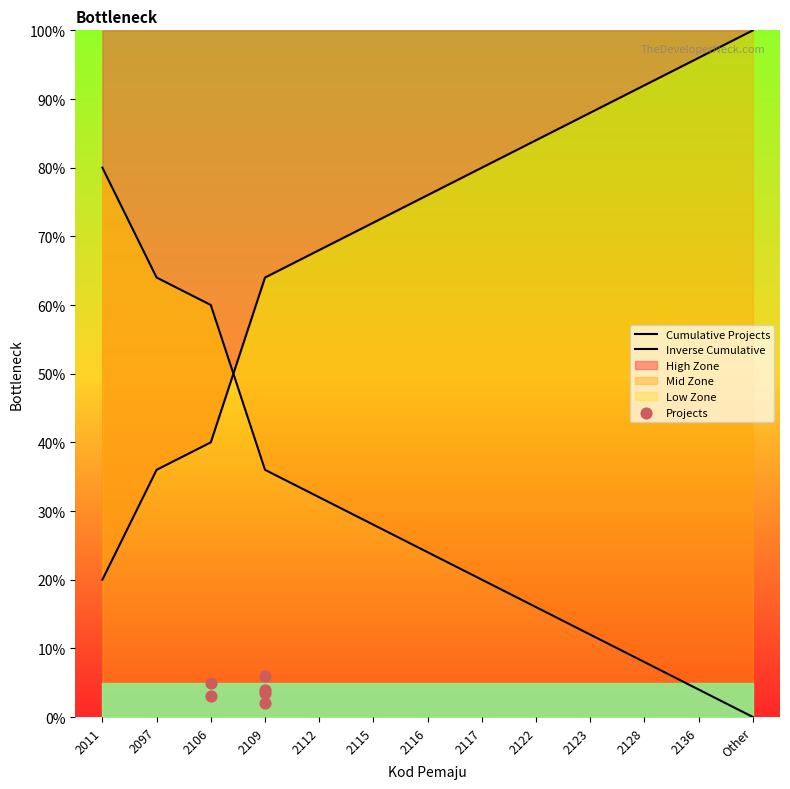

Approximately how many times larger is the value at 2116 compared to 2123?

2.0